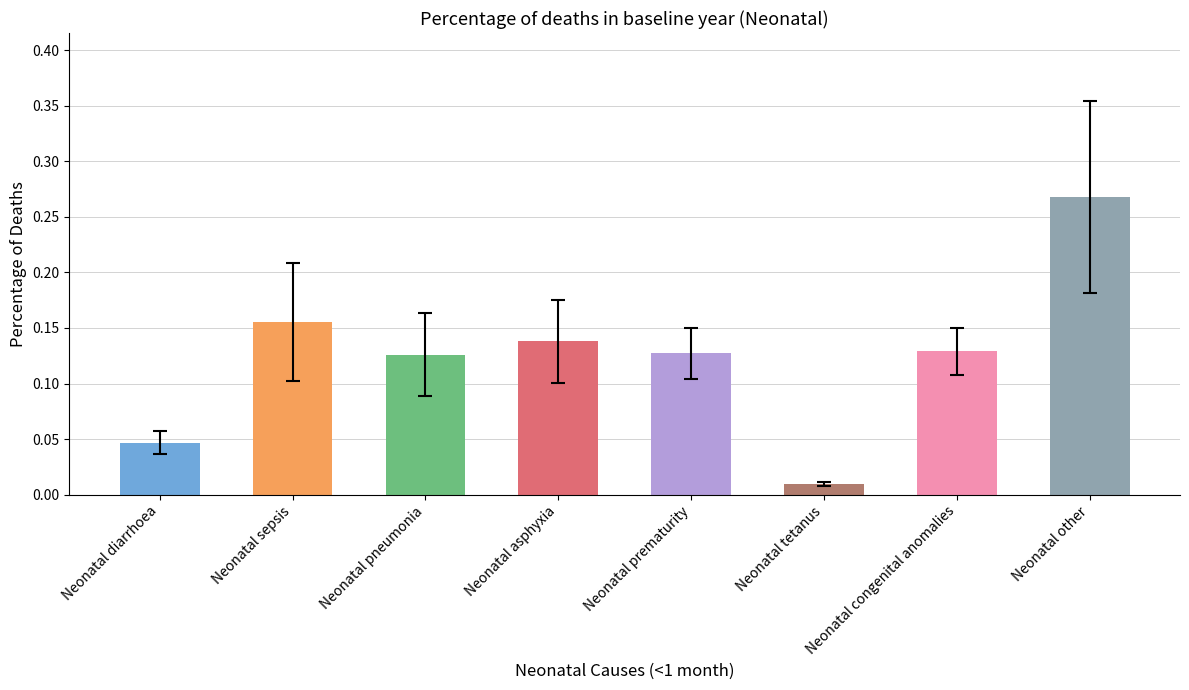

What is the label of the 7th bar from the right?

Neonatal sepsis